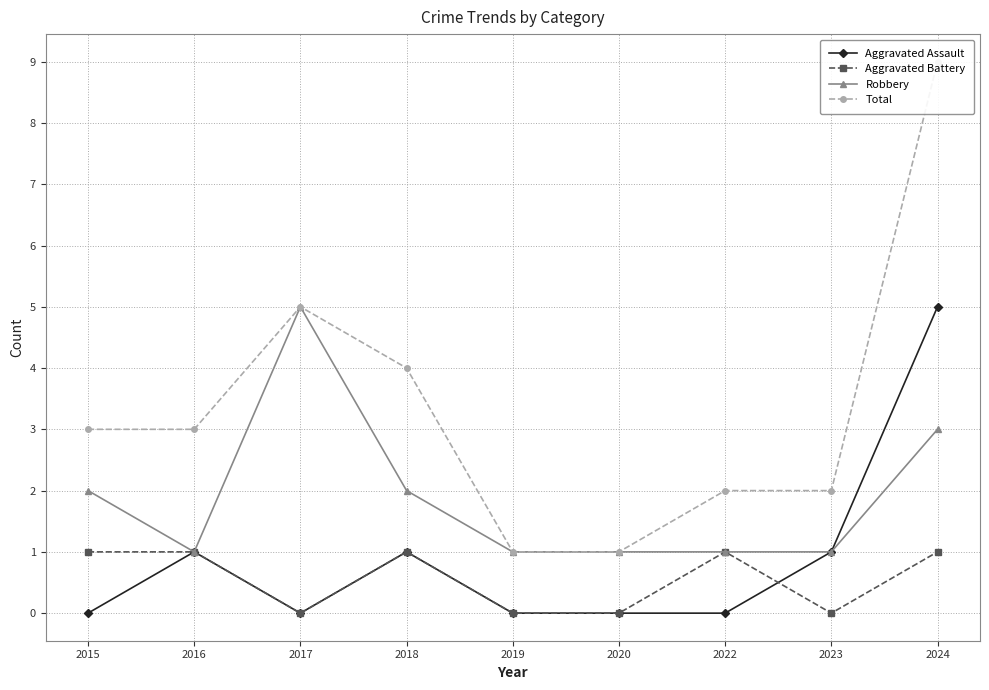

Between 2017 and 2024, which series saw the biggest shift?

Aggravated Assault